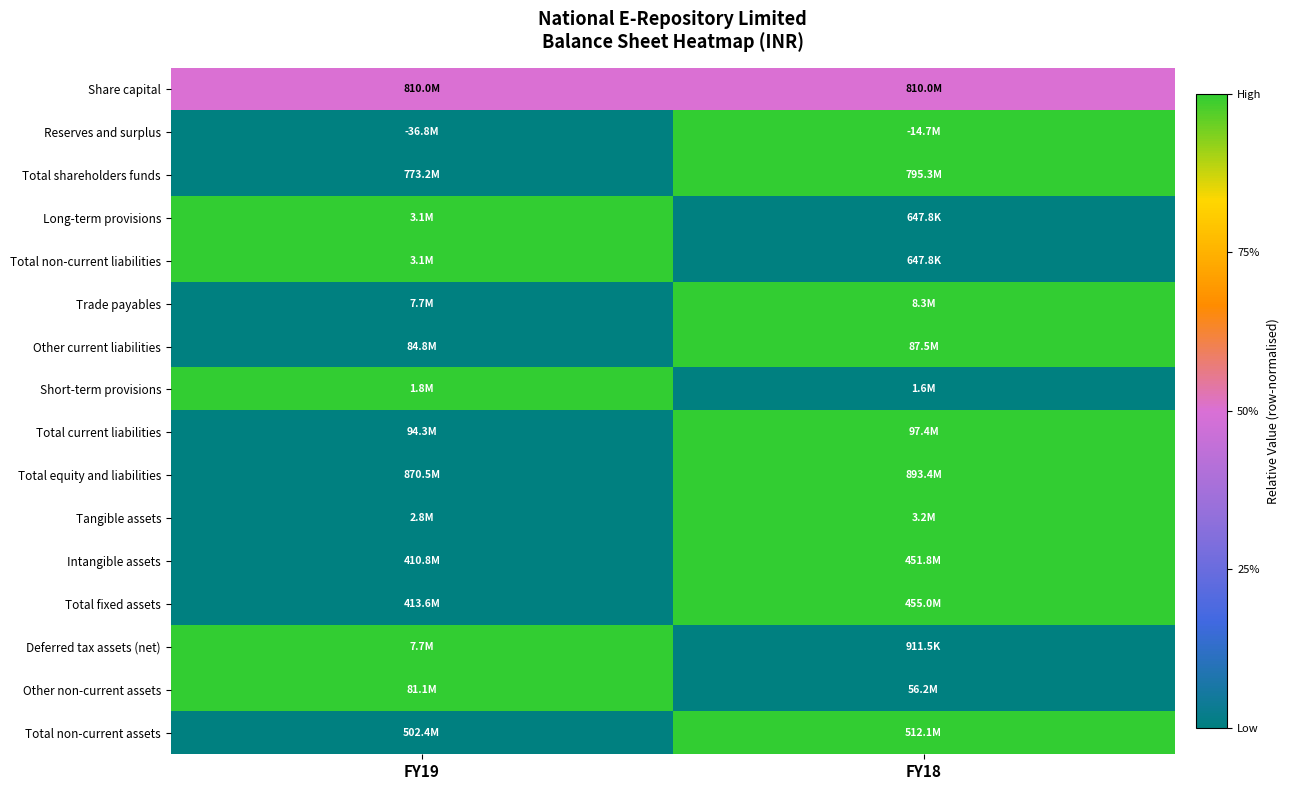

How many categories are shown in the chart?

2